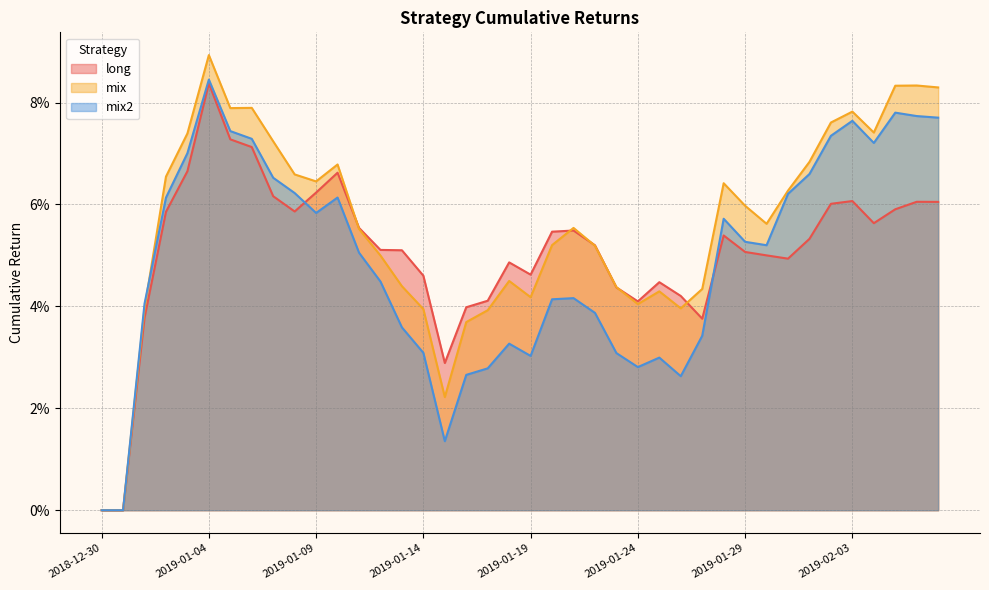

True or false: long and mix intersect in this chart.

True